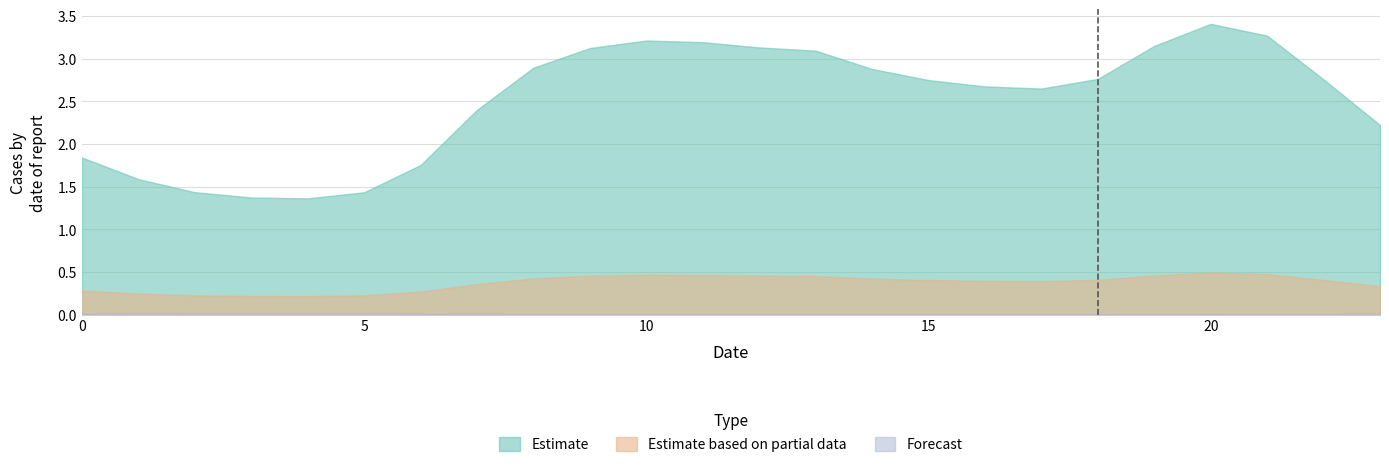

At which category is the sum across all series the highest?

20